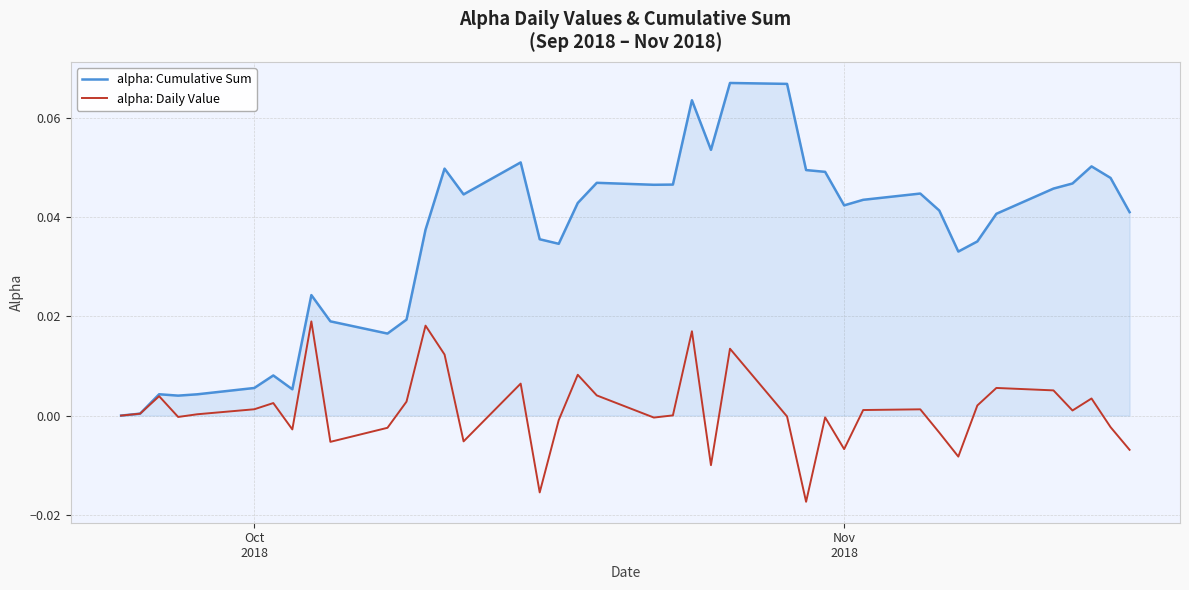

List the series in order of their overall mean, lowest first.

alpha: Daily Value, alpha: Cumulative Sum